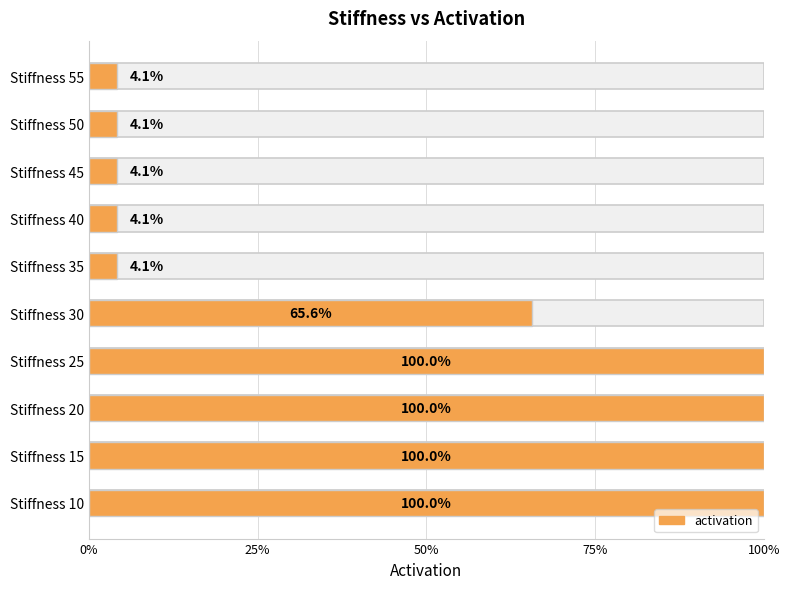

The value at Stiffness 25 is 1.0. True or false?

True